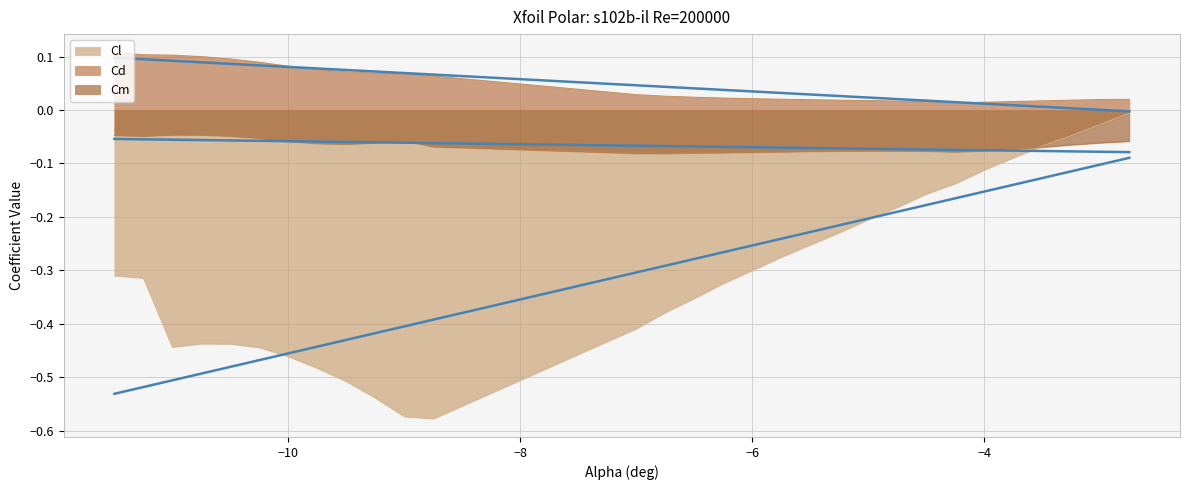

True or false: Cd and Cm intersect in this chart.

False